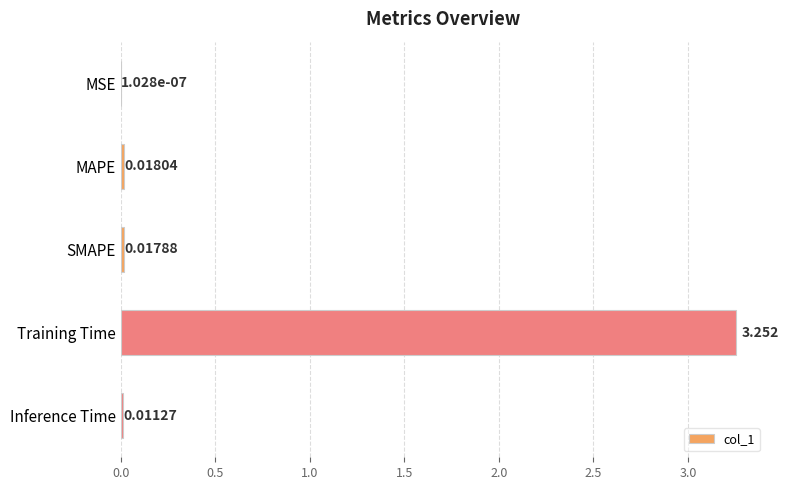

At which category does the chart reach its peak across all series?

Training Time